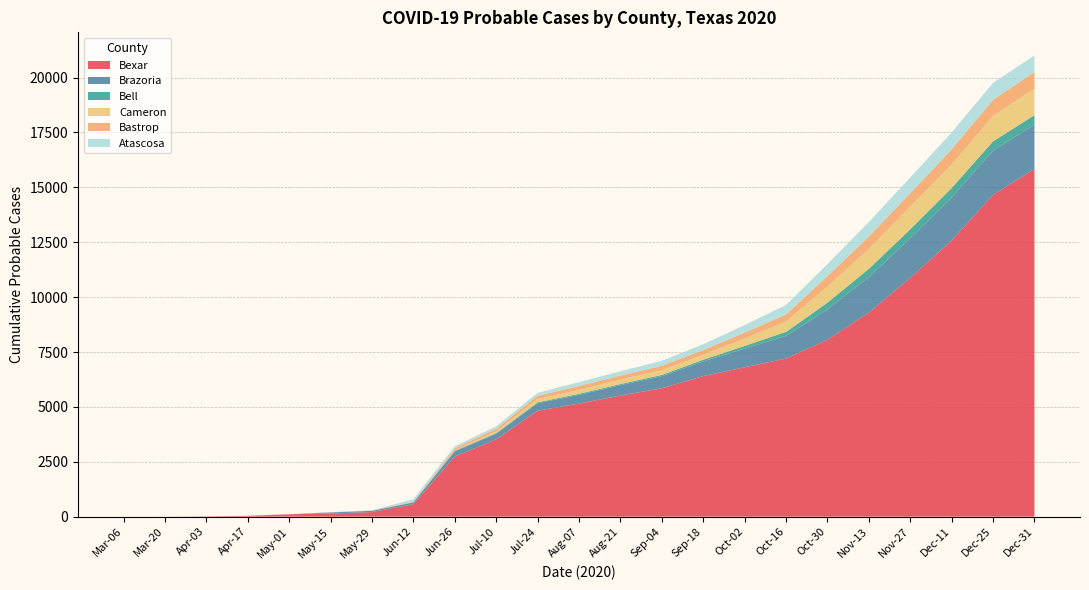

What is the maximum value for Bexar?

15837